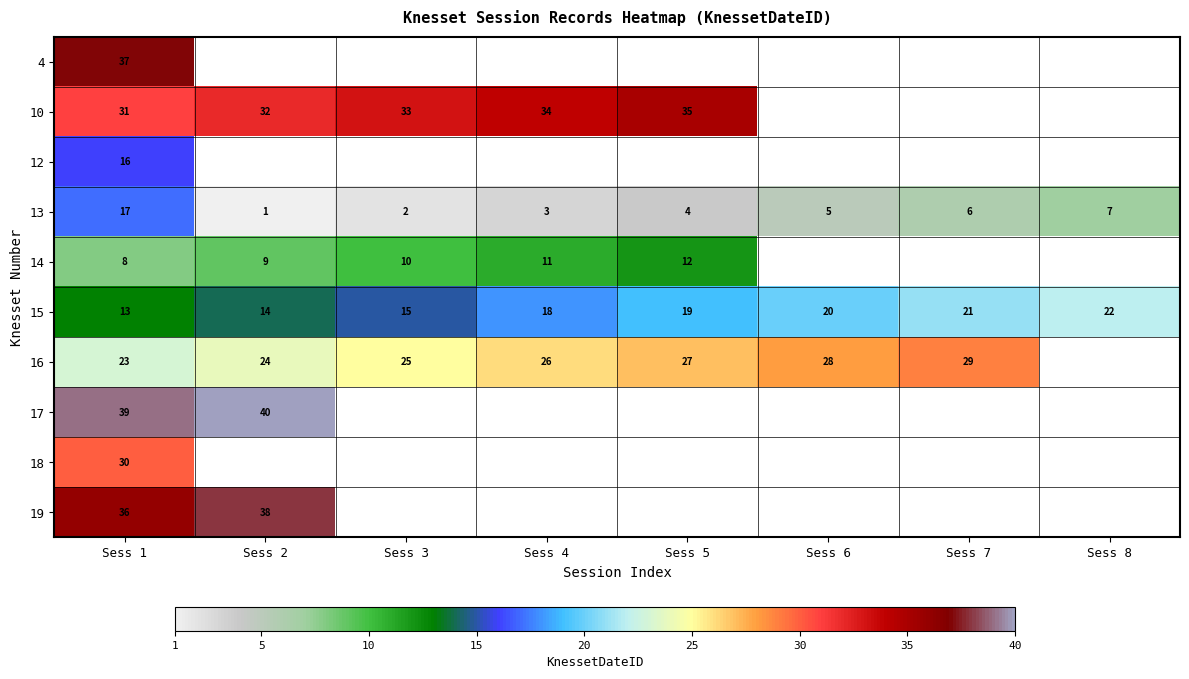

What is the average value of the 13 series?

6